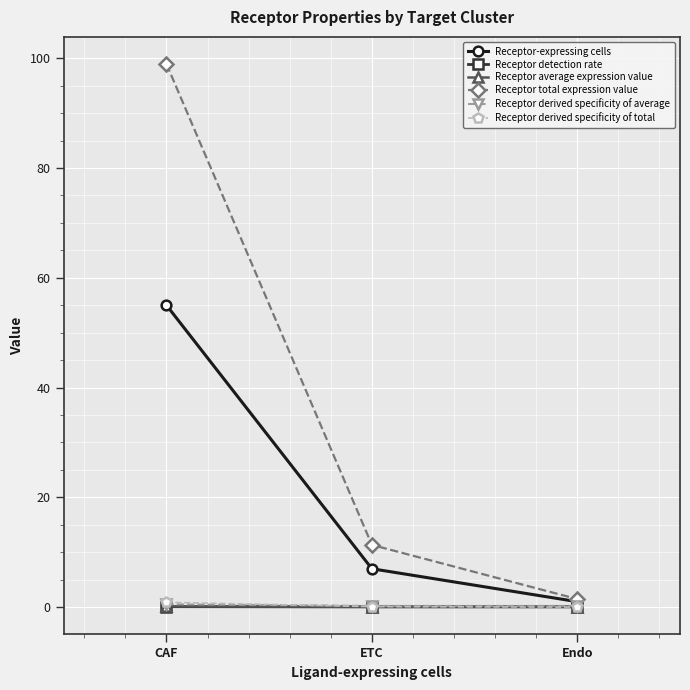

What is the sum of all Receptor average expression value values?

0.3